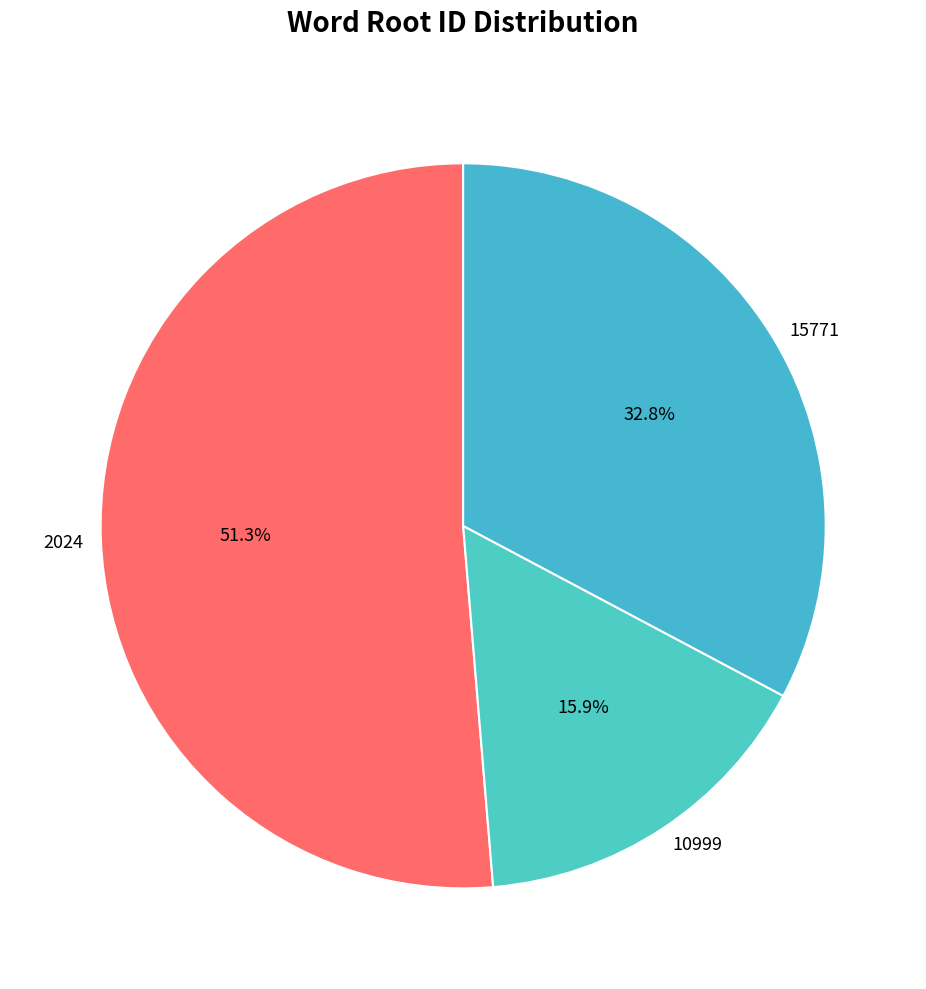

The 10999 slice represents 26% of the pie. True or false?

False